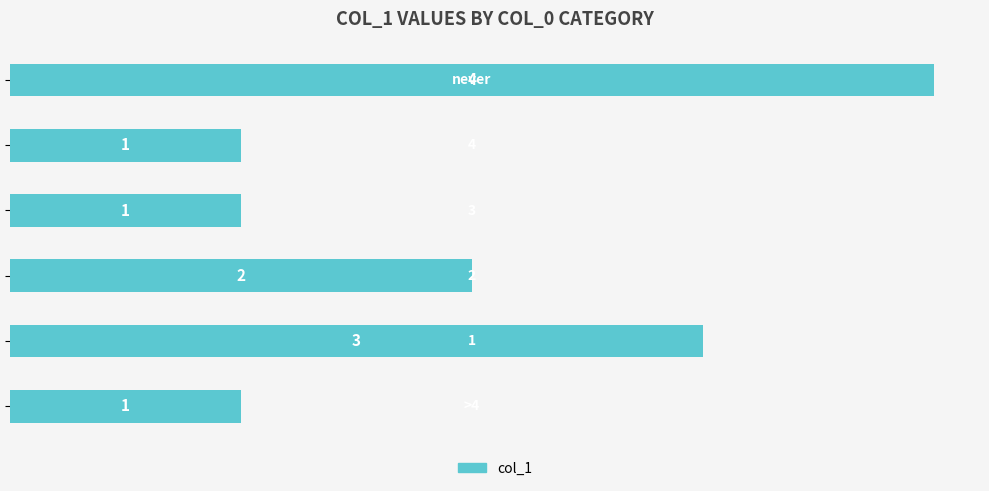

What is the sum of all values?

12